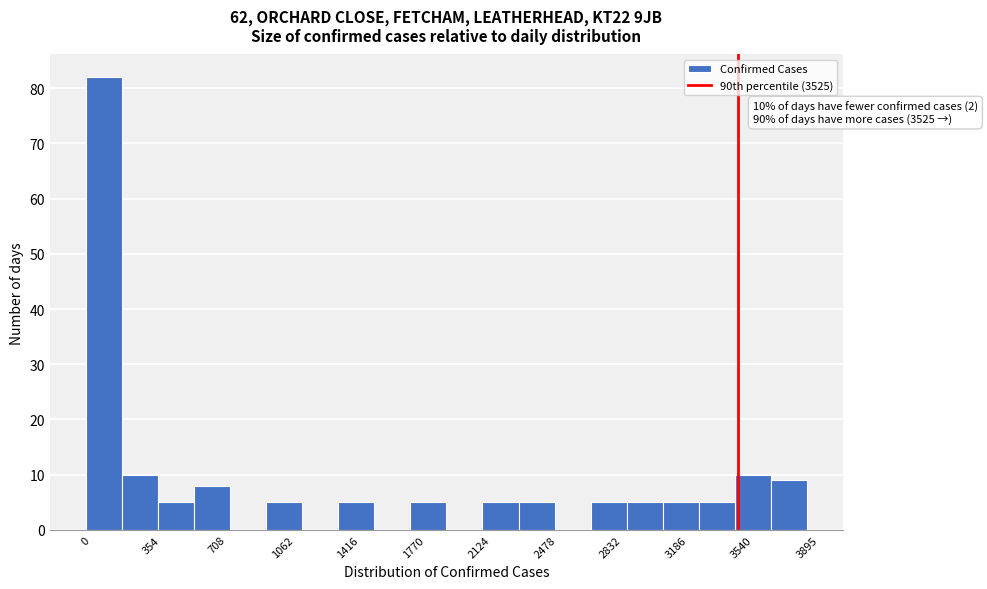

Read against the x-axis, roughly where is the centre of the tallest bar?

100